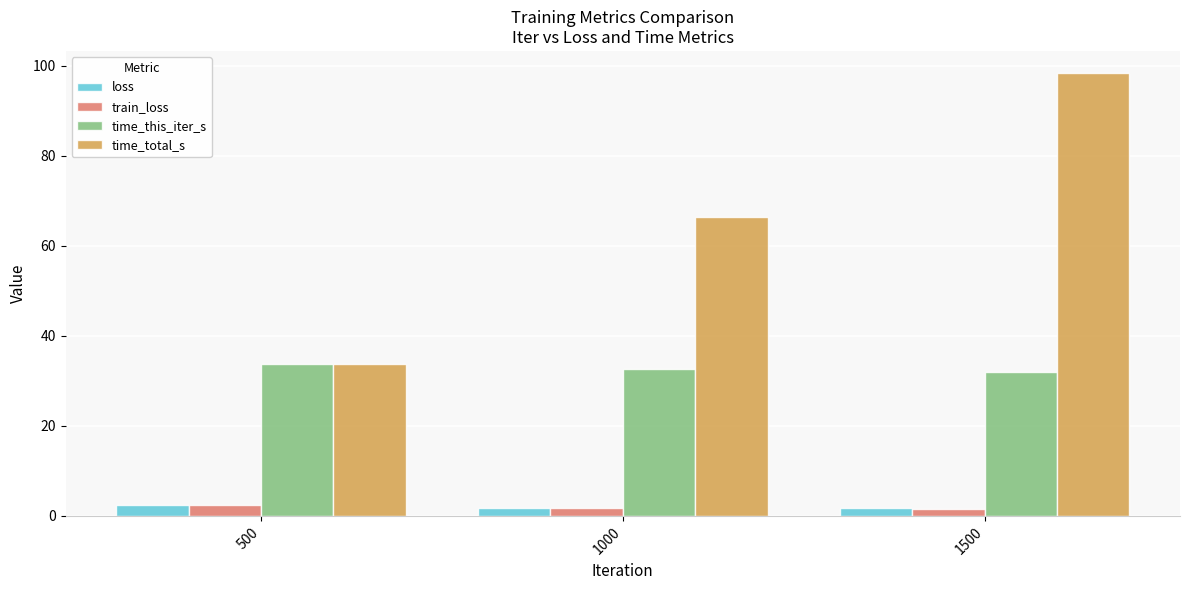

What is the sum of the time_total_s values at 1000 and 1500?

164.9